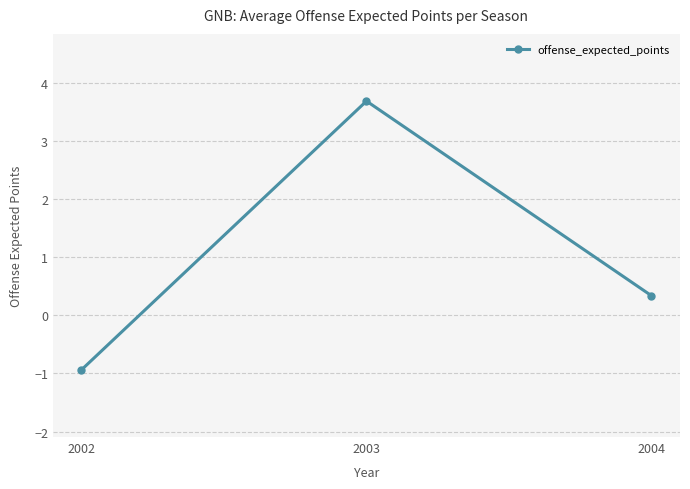

Reading right to left, transcribe all the data shown in this chart.

2004=0.3	2003=3.7	2002=-0.9